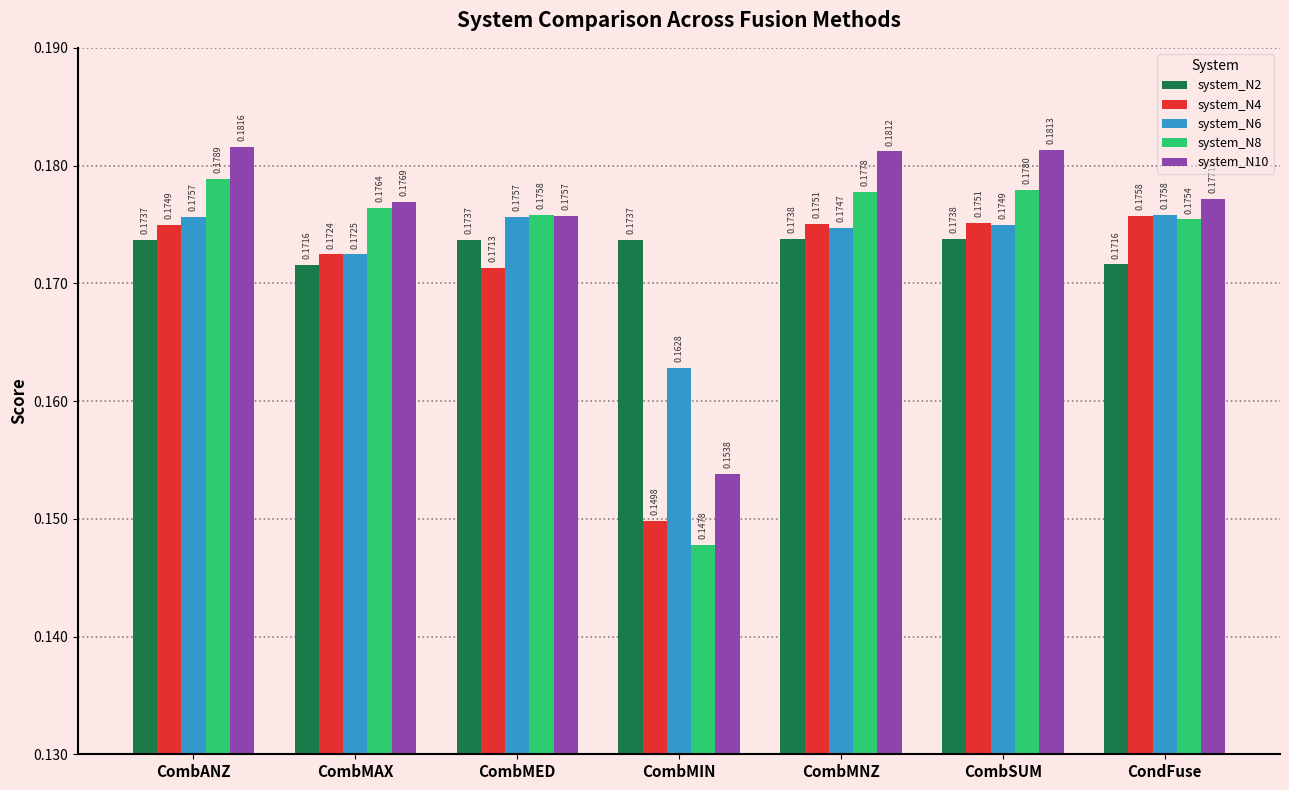

At which label does system_N6 reach its peak?

CondFuse